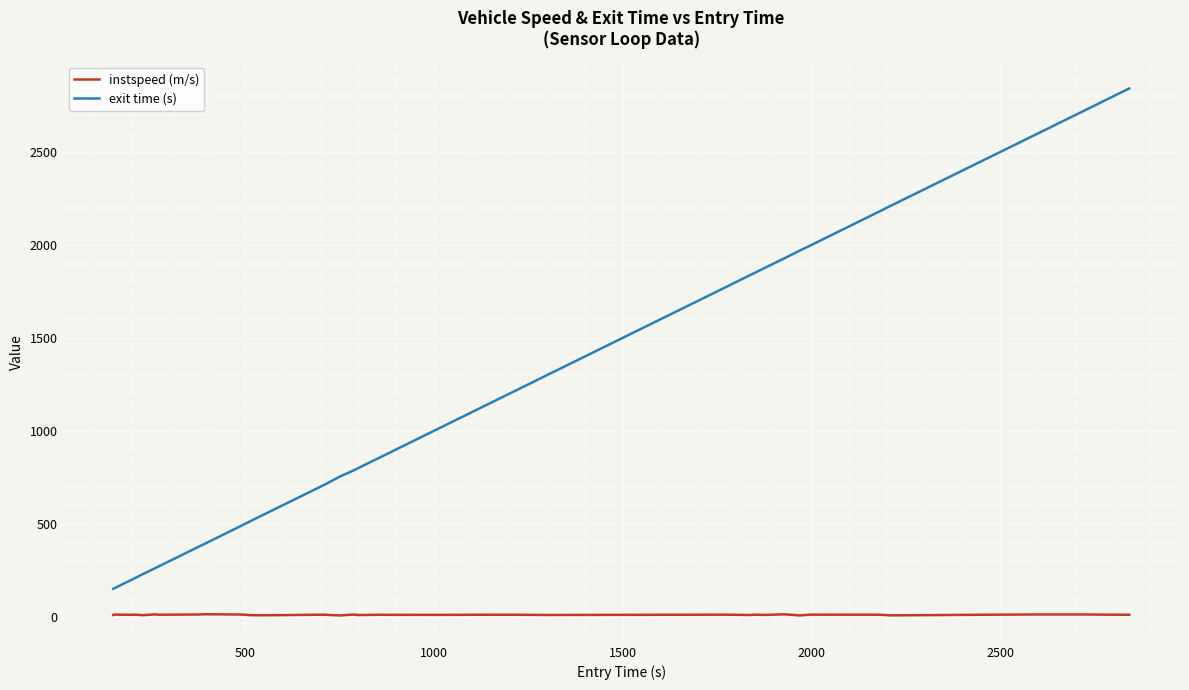

Which series has the largest total across all categories?

exit time (s)